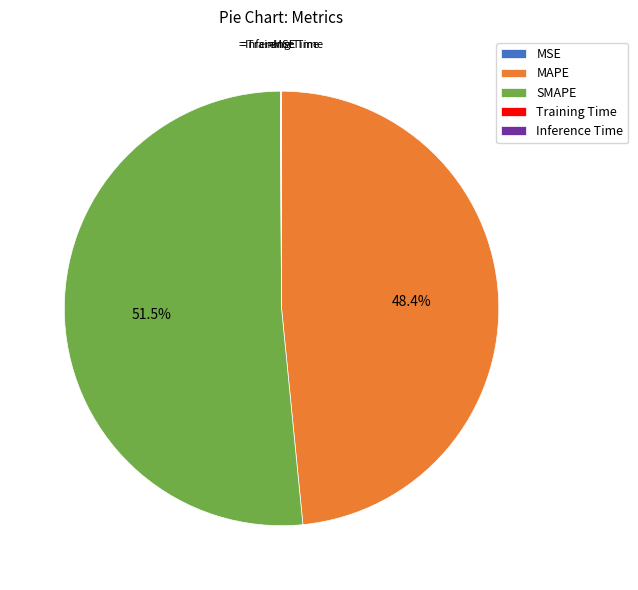

What is the largest slice in the pie chart?

SMAPE